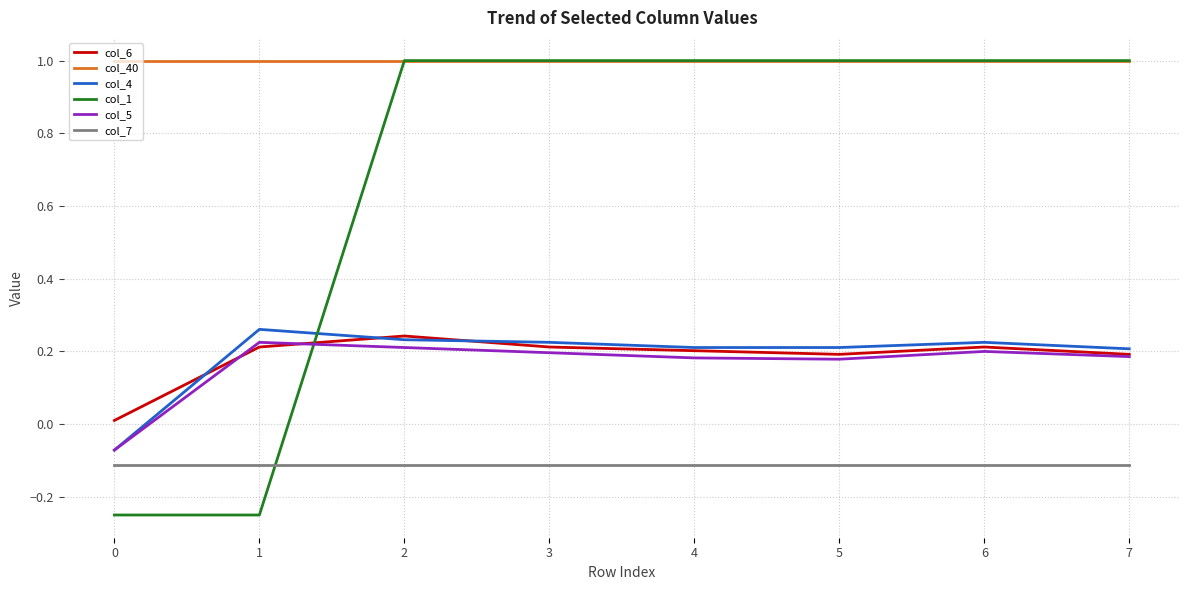

True or false: col_7 and col_6 cross at least once.

False